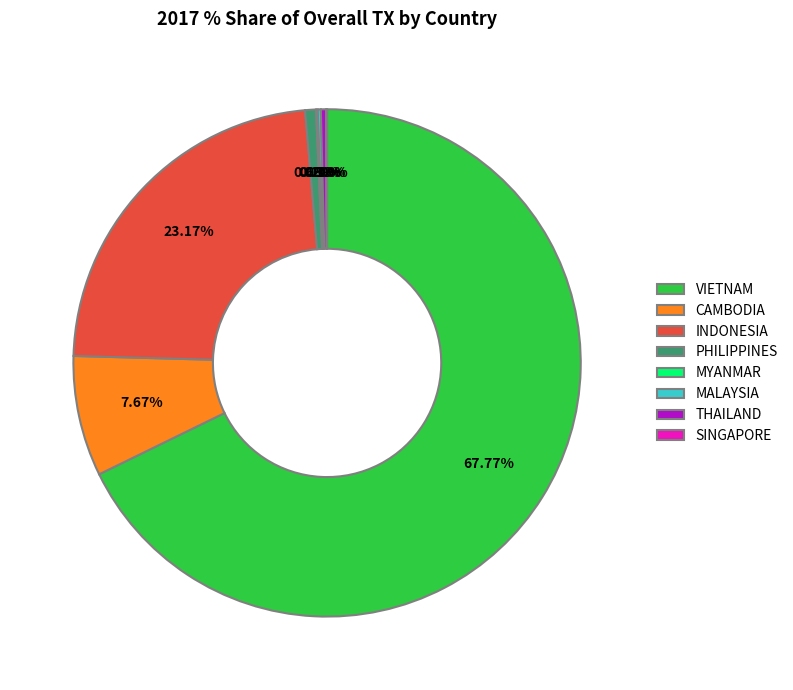

Which category accounts for the majority?

VIETNAM